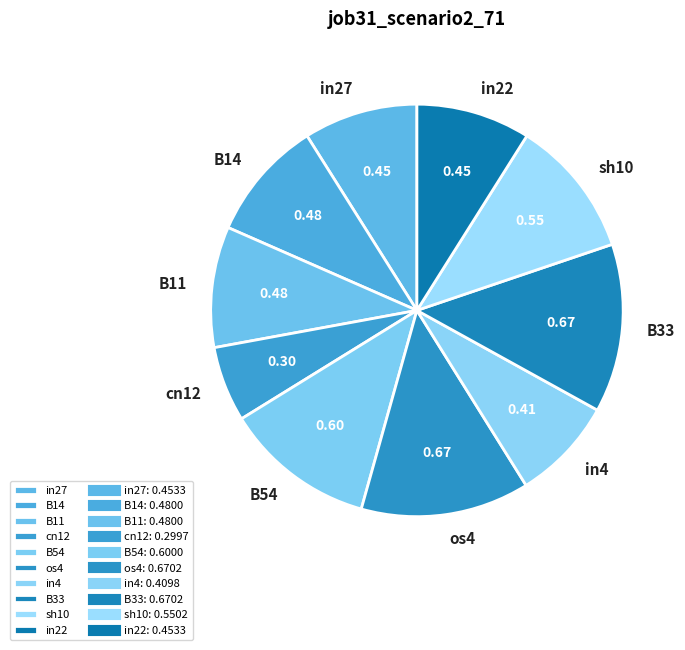

Does B33 represent more than half of the total?

No